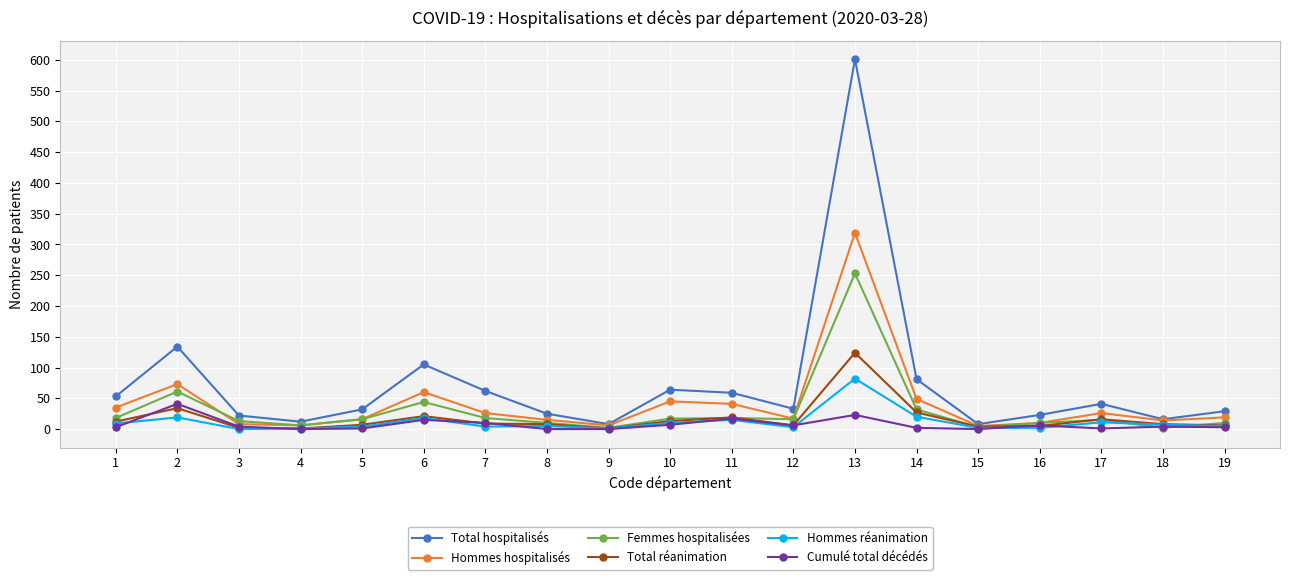

At which category is the sum across all series the highest?

13